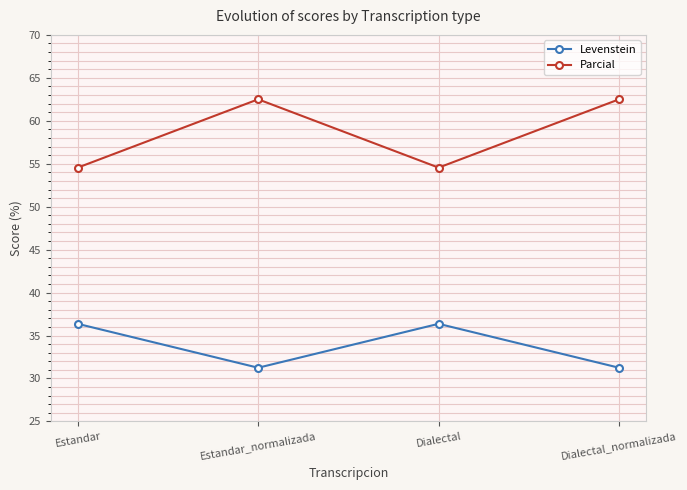

At how many categories does at least one series exceed 37?

4